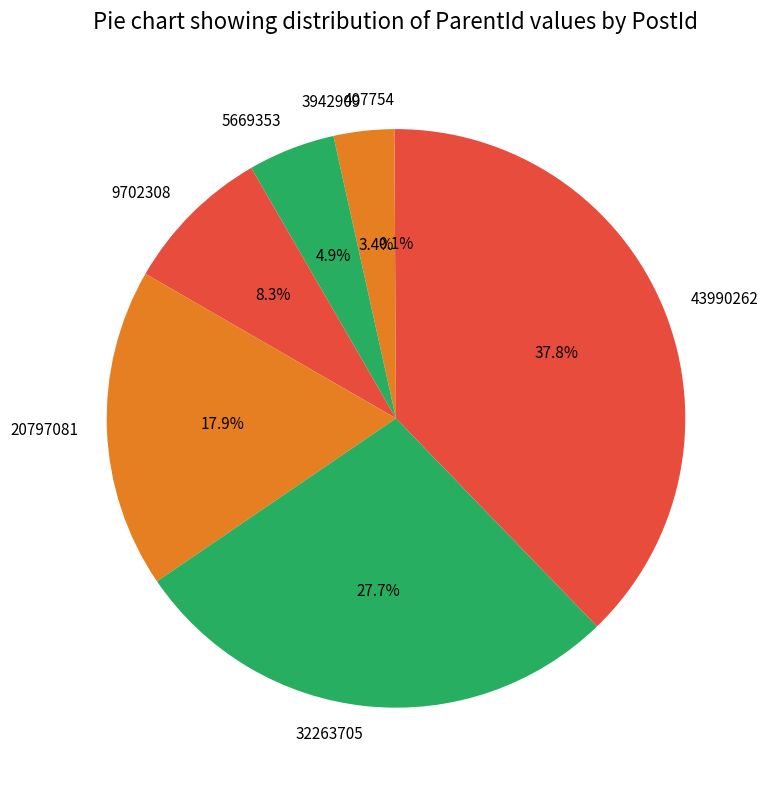

What percentage is NOT represented by 9702308?

91.7%